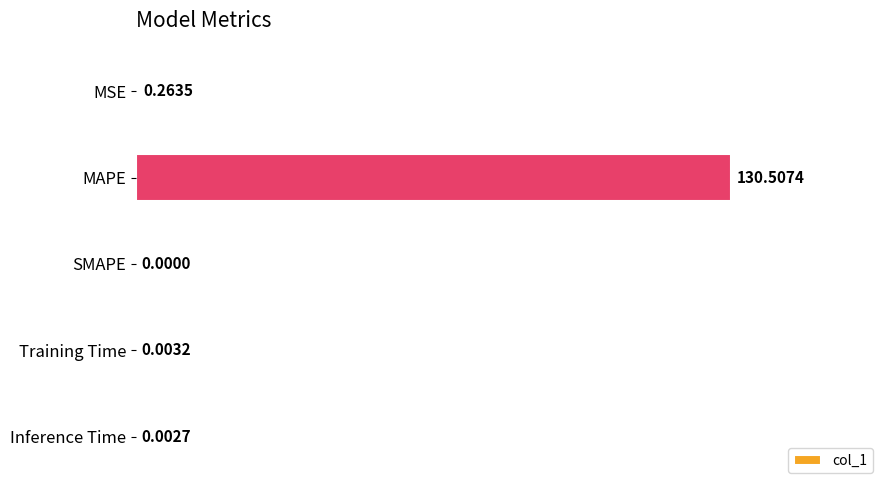

Where is the data nearest to the value 65?

MSE